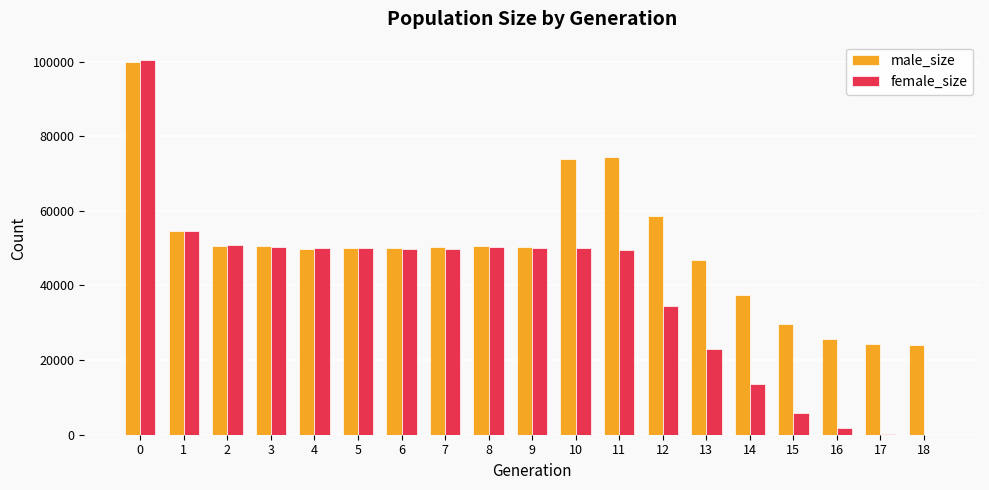

How many distinct data groups are displayed?

2